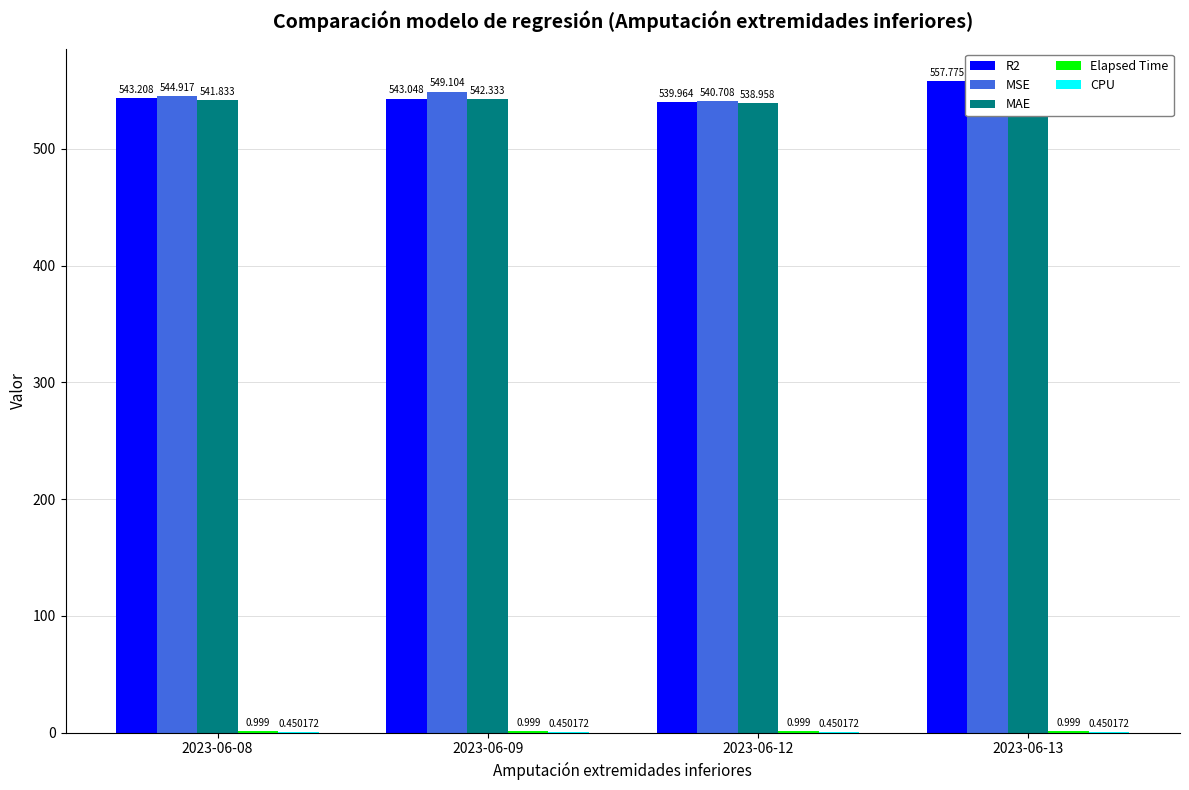

Which series has the largest total across all categories?

MSE